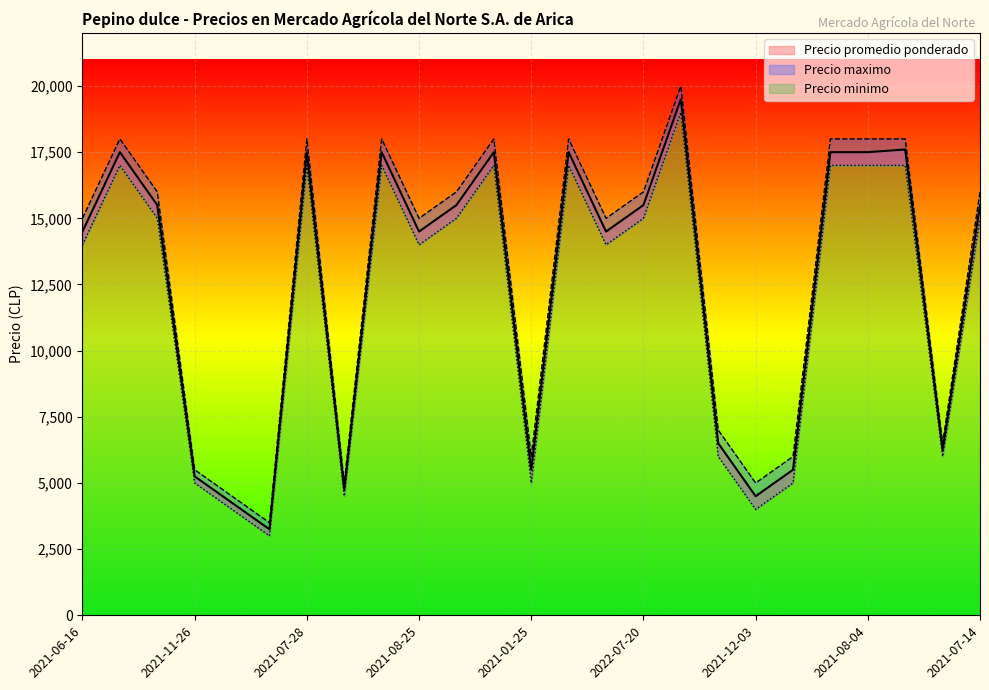

True or false: Precio maximo has more than 0 interior local peaks.

True